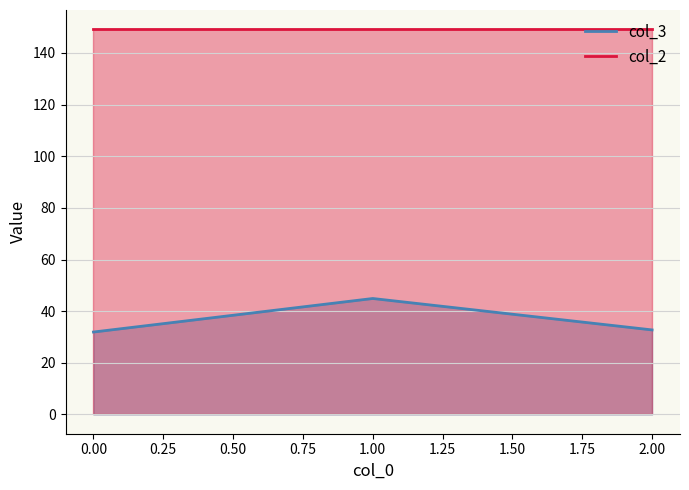

What is the sum of all col_2 values?

447.5